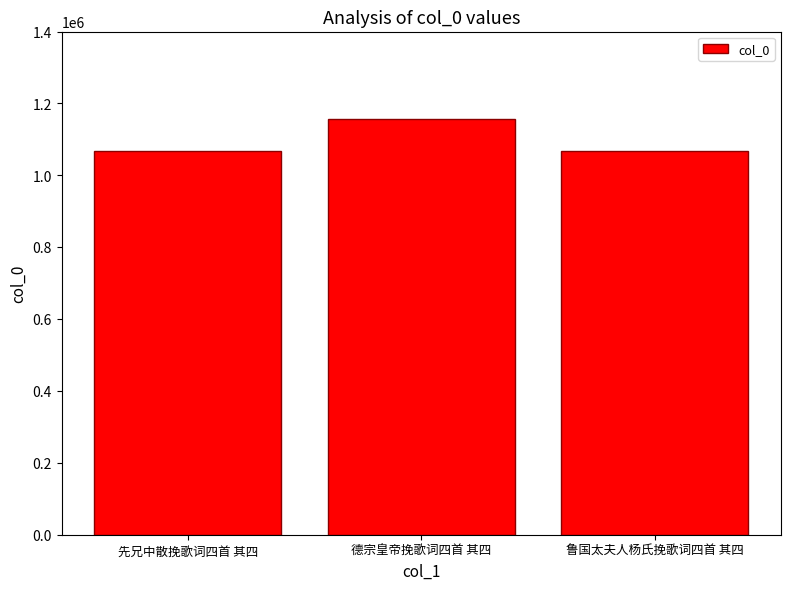

What is the change in value from 先兄中散挽歌词四首 其四 to 德宗皇帝挽歌词四首 其四?

+89721